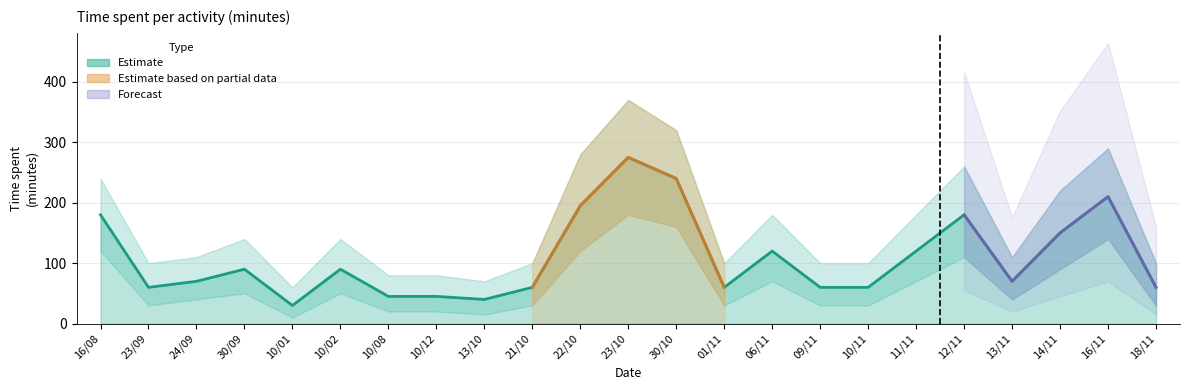

The upper_bound series shows 290 at 16/11. True or false?

True